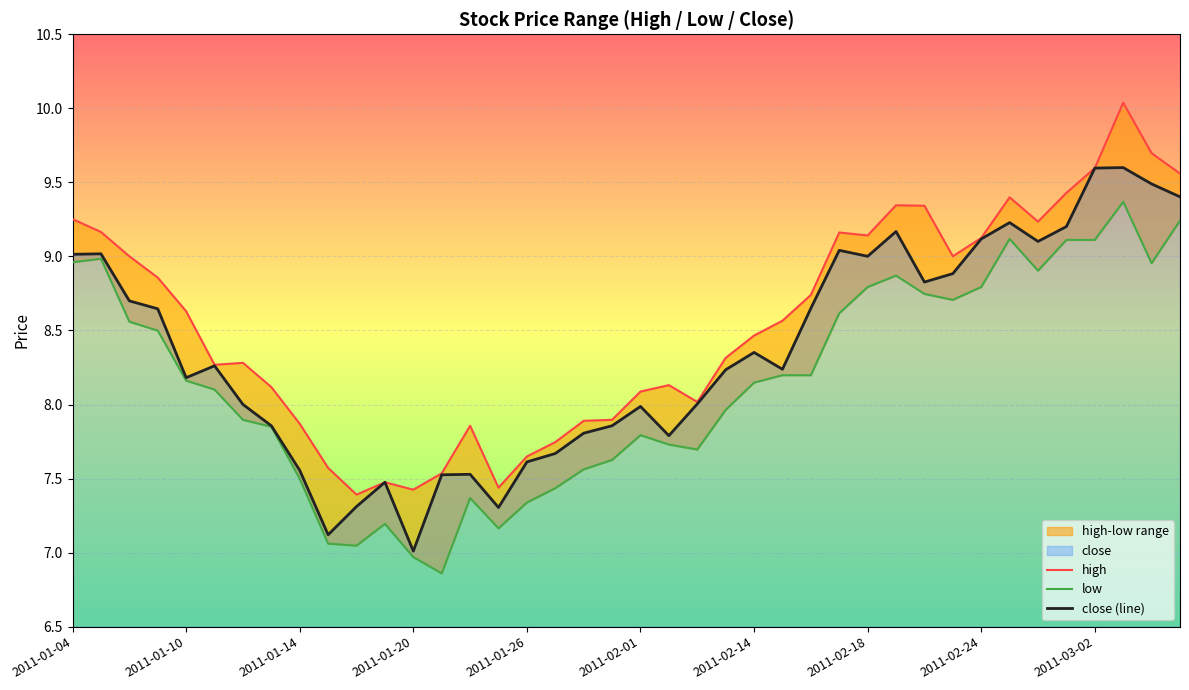

Rank the series by their maximum value, from lowest to highest.

low, close (line), high